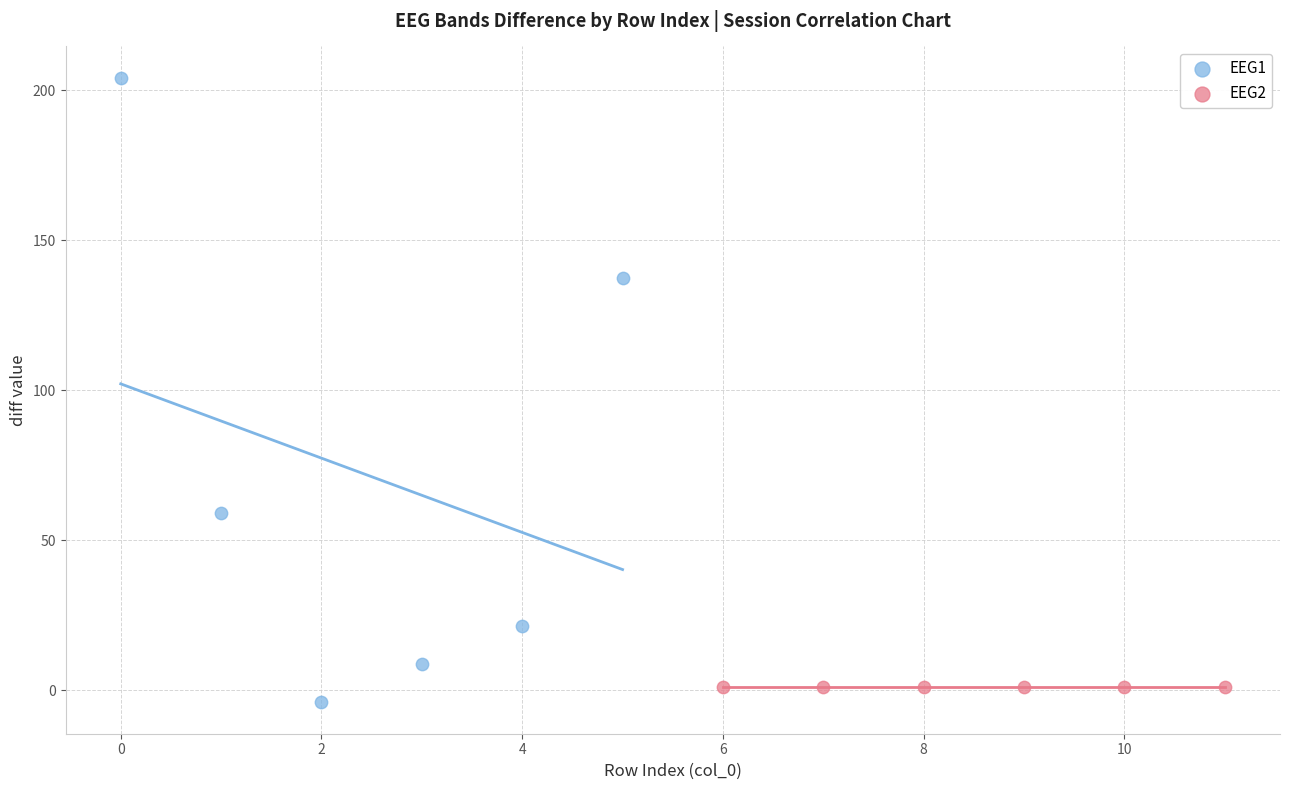

Which series reaches the minimum Y coordinate?

EEG1